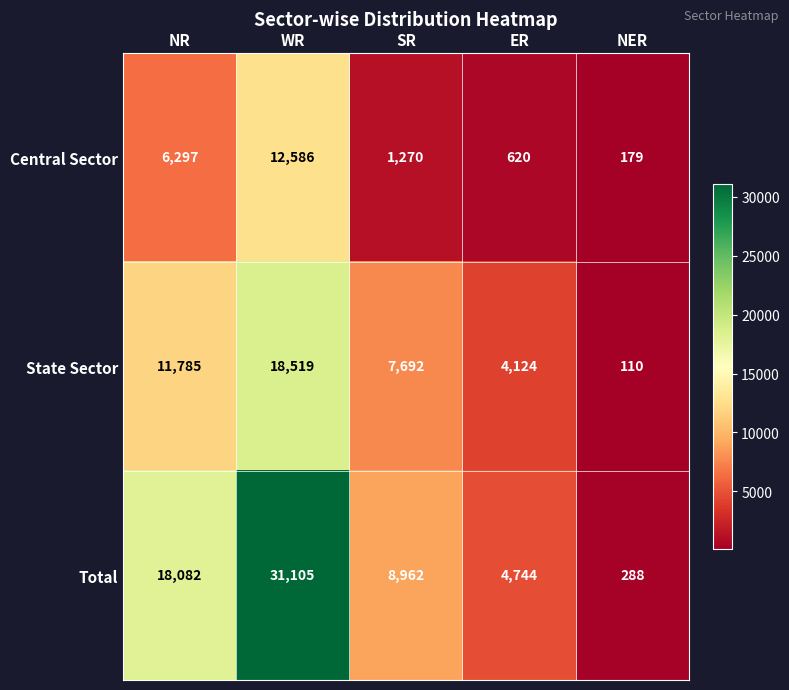

What is the sum of all Central Sector values?

20952